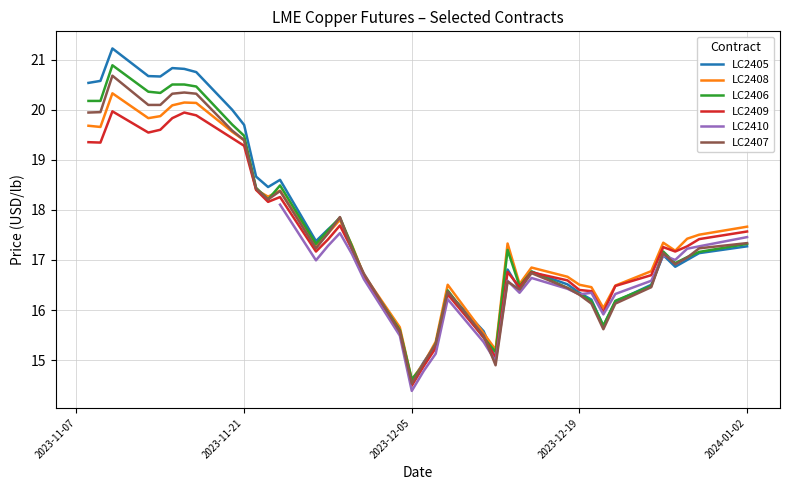

Which label corresponds to the largest value in the chart?

2023-11-10